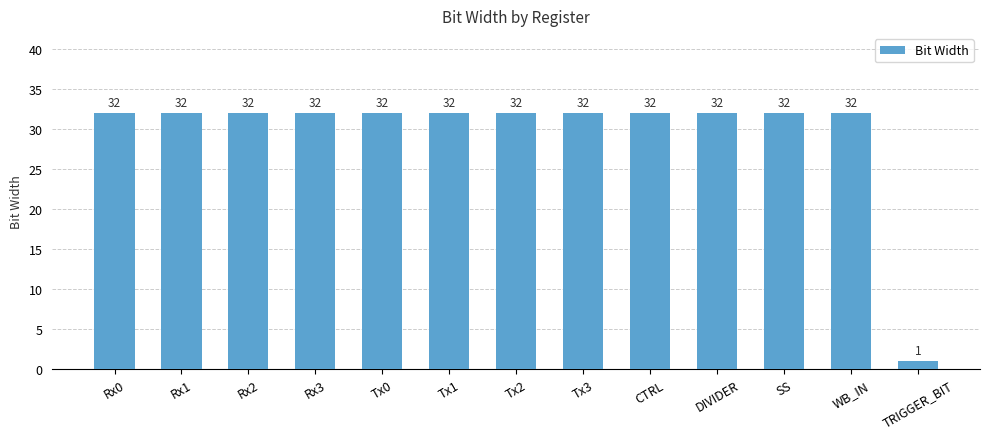

Reading left to right, list all the values displayed in this chart.

Rx0=32	Rx1=32	Rx2=32	Rx3=32	Tx0=32	Tx1=32	Tx2=32	Tx3=32	CTRL=32	DIVIDER=32	SS=32	WB_IN=32	TRIGGER_BIT=1